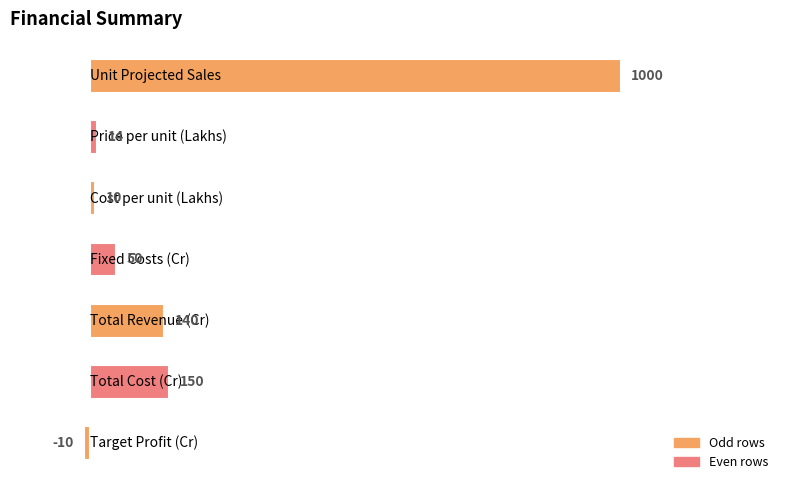

What is the sum of all values?

1354